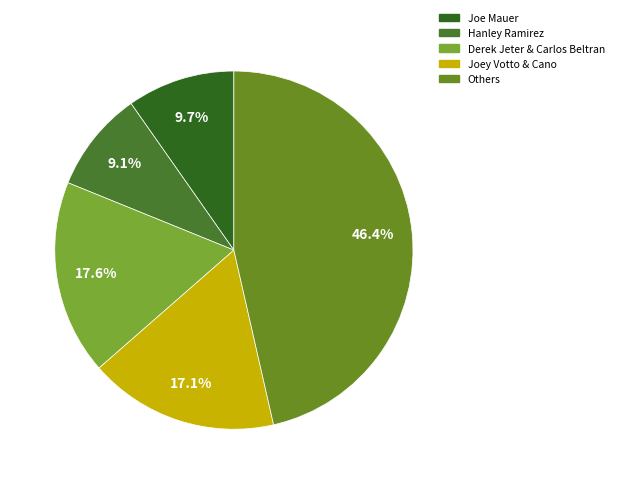

How many slices are in this pie chart?

5